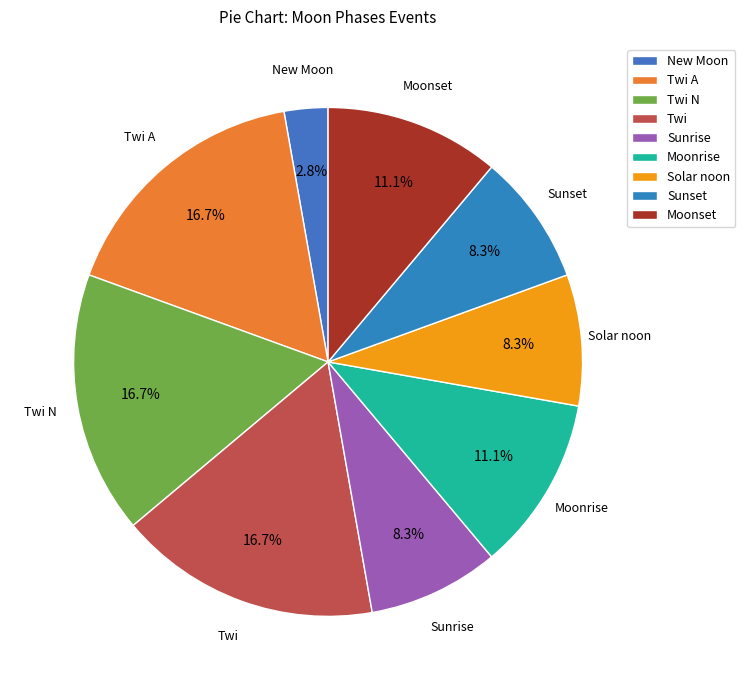

What percentage is NOT represented by New Moon?

97.2%